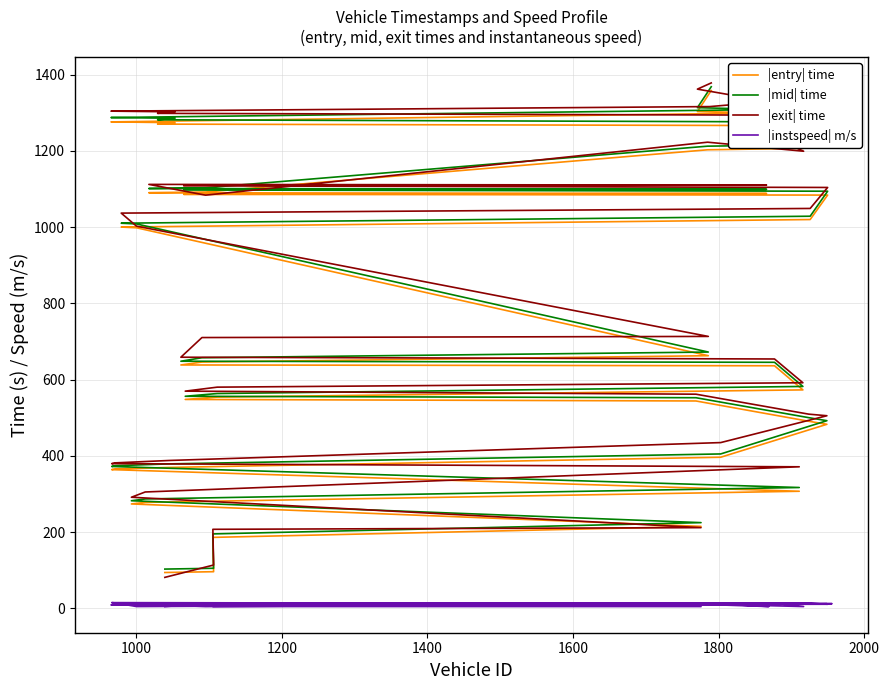

True or false: |exit| time and |instspeed| m/s intersect in this chart.

False